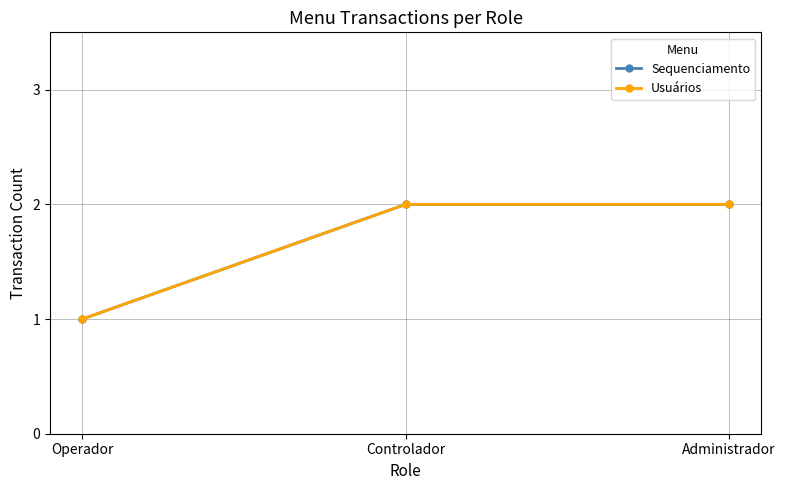

What is the value of the Sequenciamento point at the 3rd from the left?

2